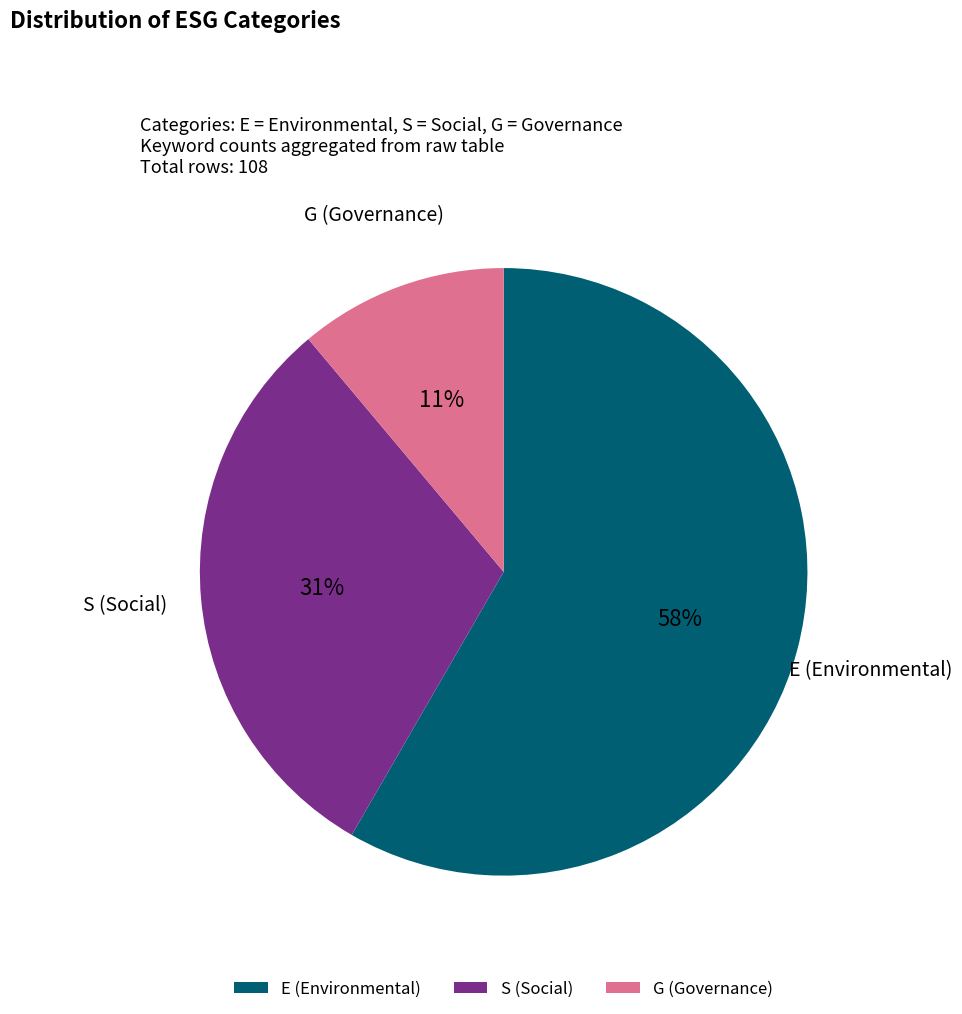

To the nearest percent, what is the average slice percentage?

33%